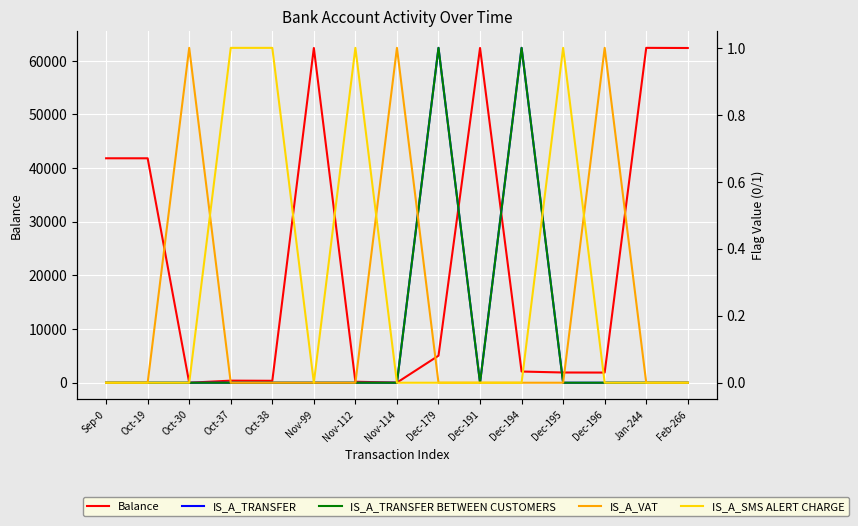

Which series has the largest range (max minus min)?

Balance